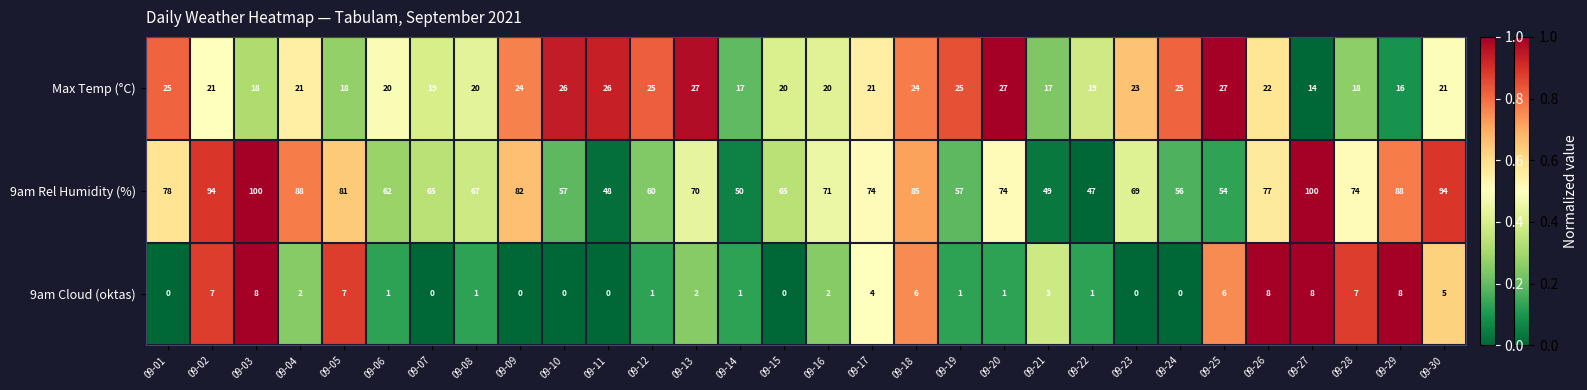

What is the total value across all series at 09-22?

67